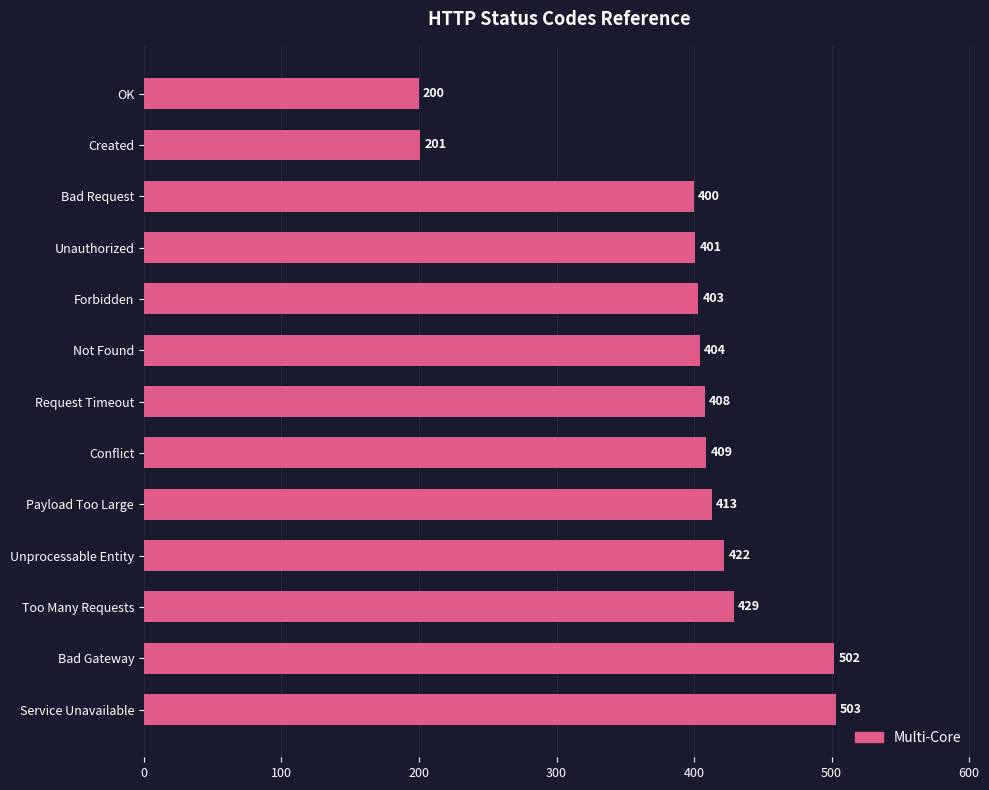

What is the change in value from Too Many Requests to Forbidden?

-26